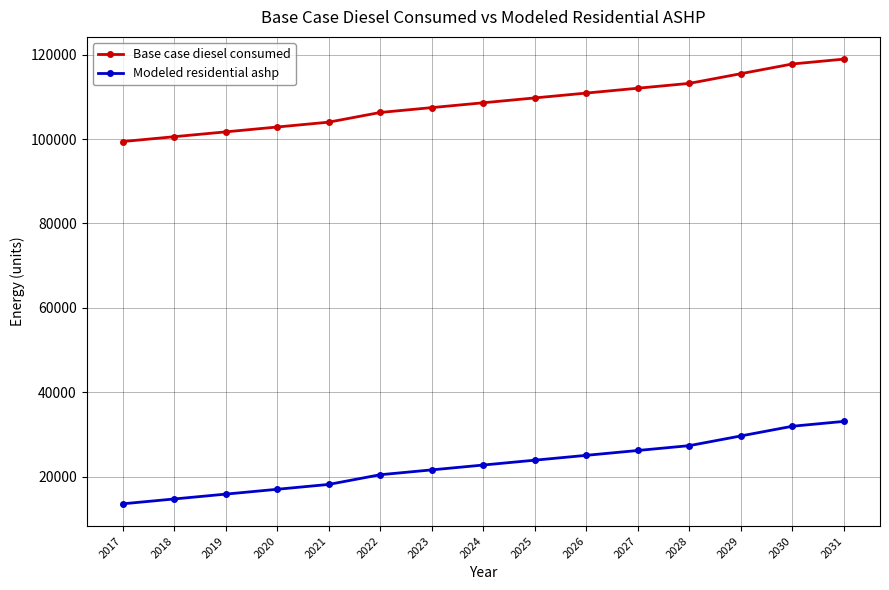

Which label corresponds to the largest value in the chart?

2031